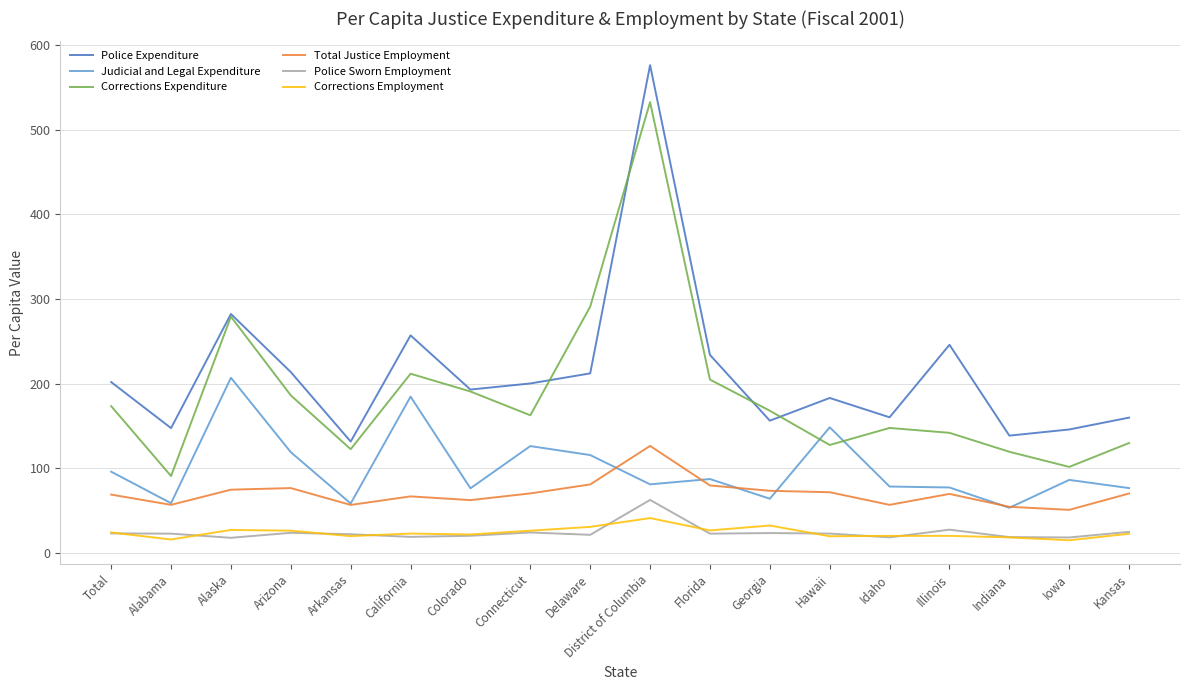

True or false: Total Justice Employment and Corrections Expenditure intersect in this chart.

False